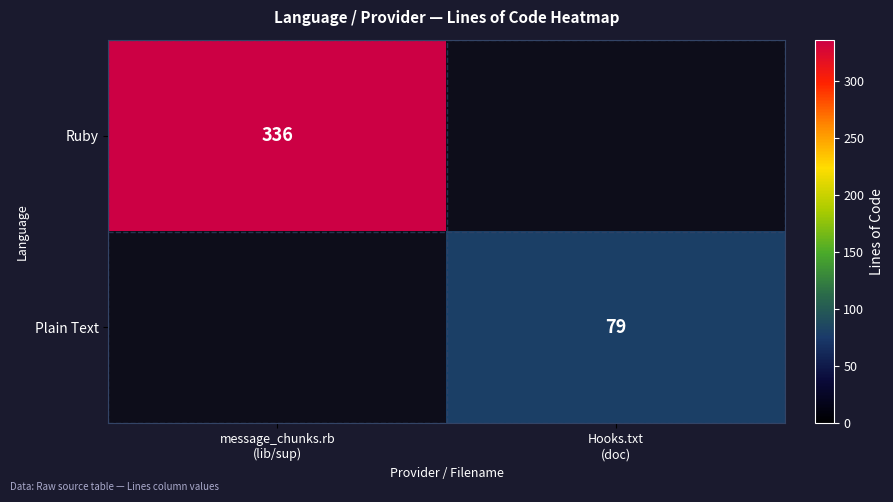

List the labels in order of Plain Text value, largest first.

message_chunks.rb (lib/sup), Hooks.txt (doc)